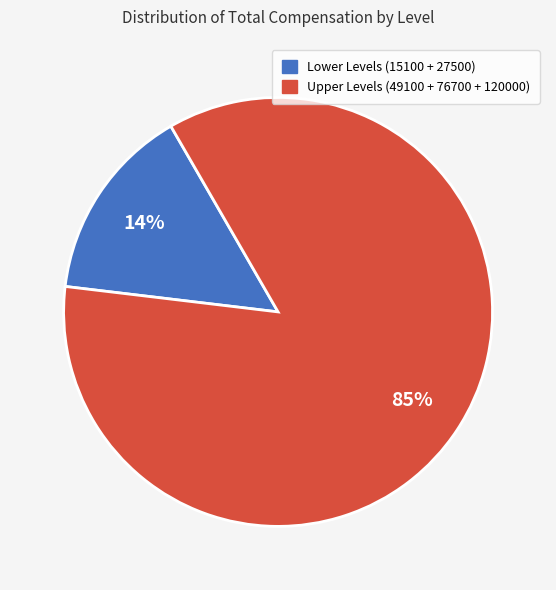

To the nearest percent, what is the difference between the 27500 and 120000 slice percentages?

32%